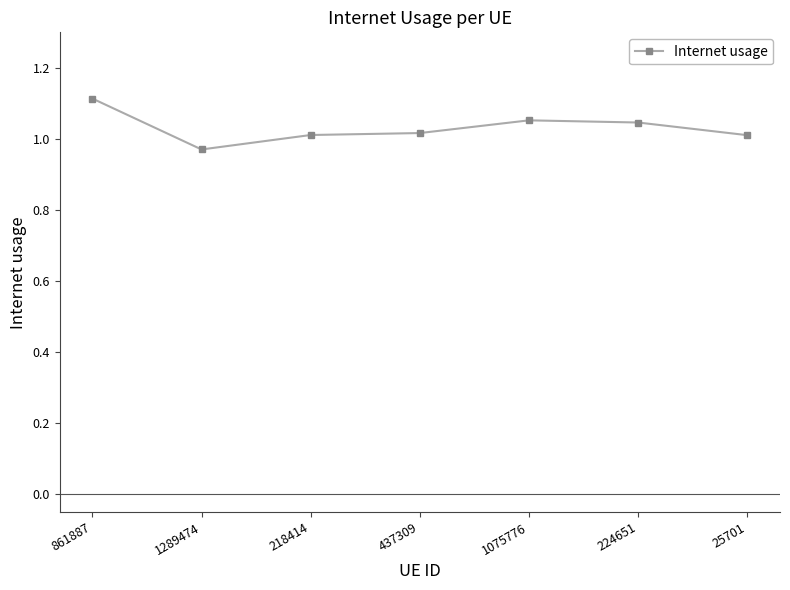

Is it true that the value at 218414 is 1.0?

True